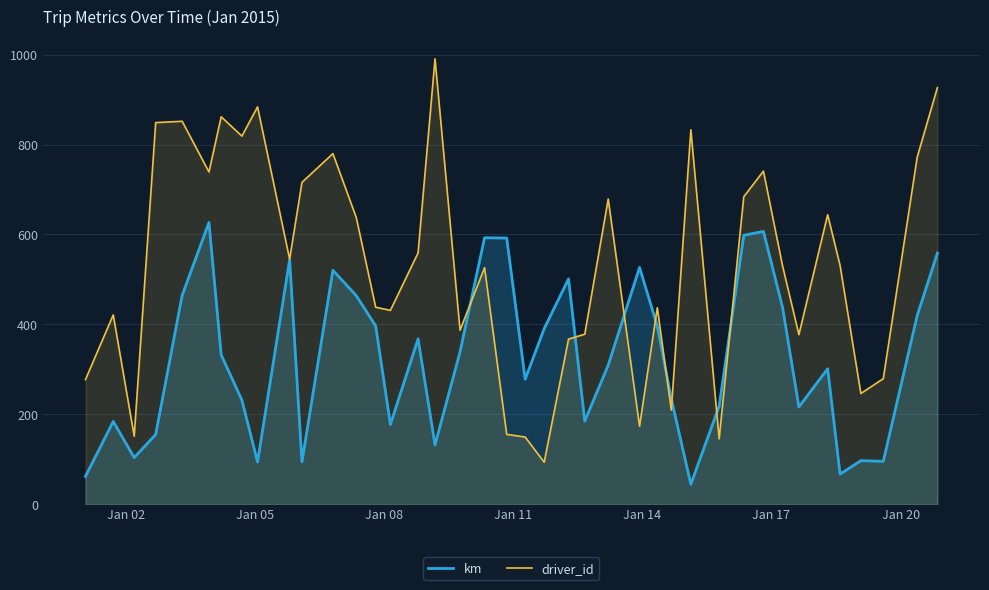

Rank the series by their maximum value, from highest to lowest.

driver_id, km